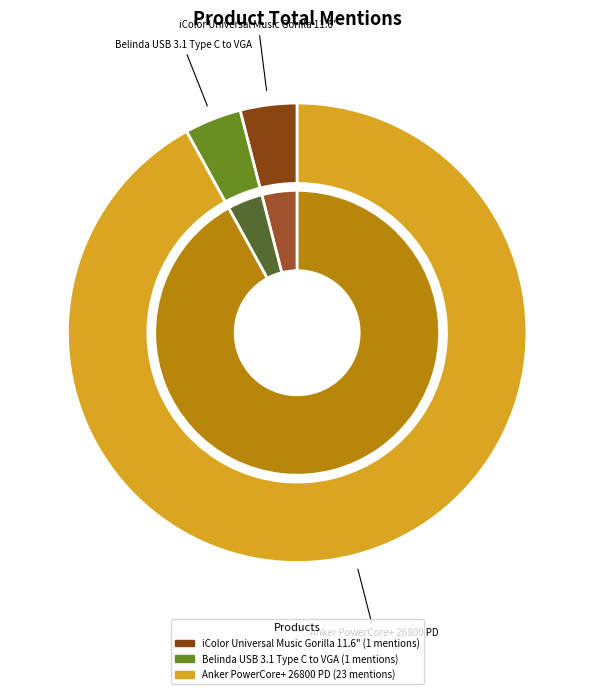

Count the number of slices in the pie.

3